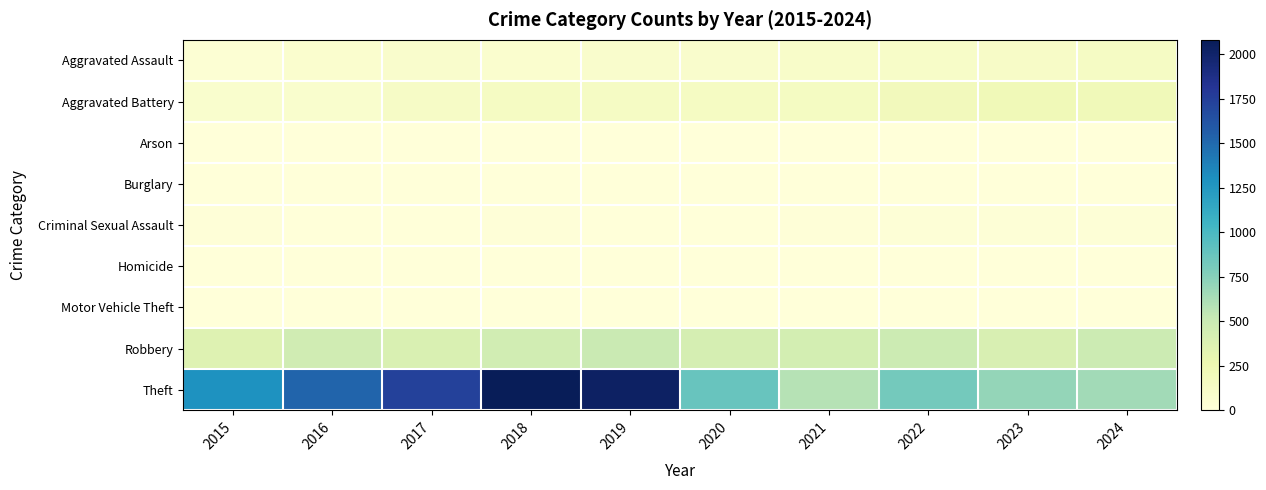

Which series has the largest total across all categories?

Theft